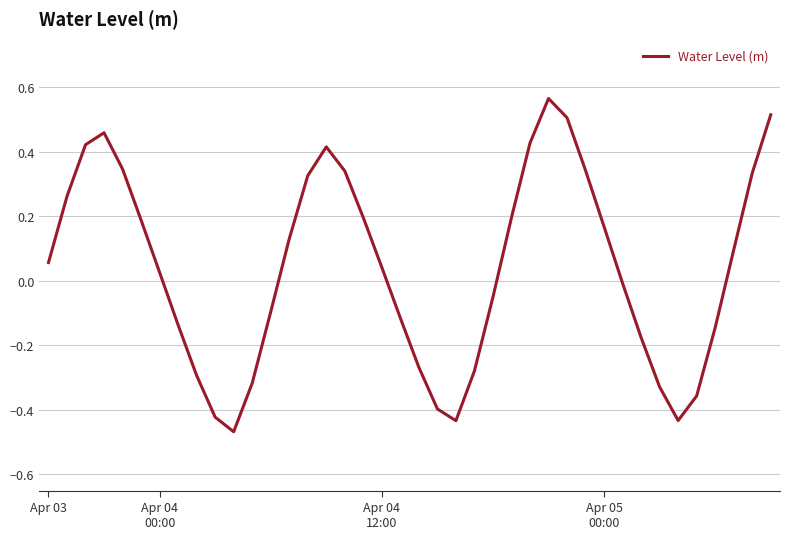

What is the difference between the maximum and minimum values?

1.0